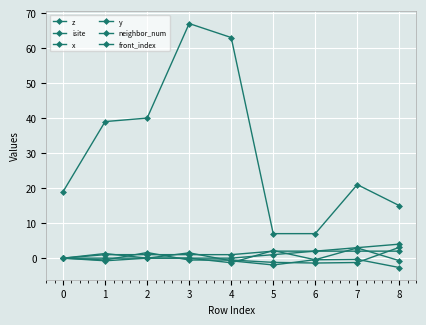

Does the chart have visible grid lines?

Yes